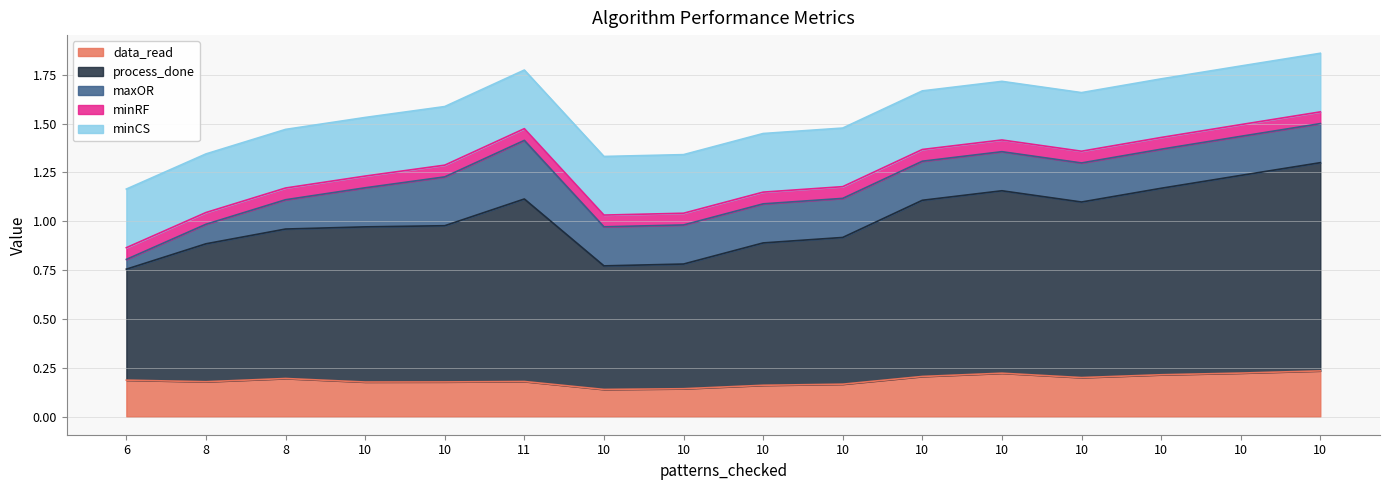

True or false: maxOR has a value of 0.2 at 10.

True